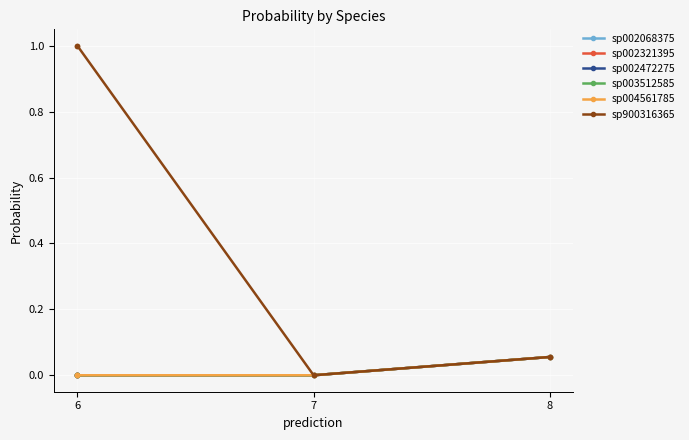

Is it true that sp003512585 equals 0.0 at 6?

True